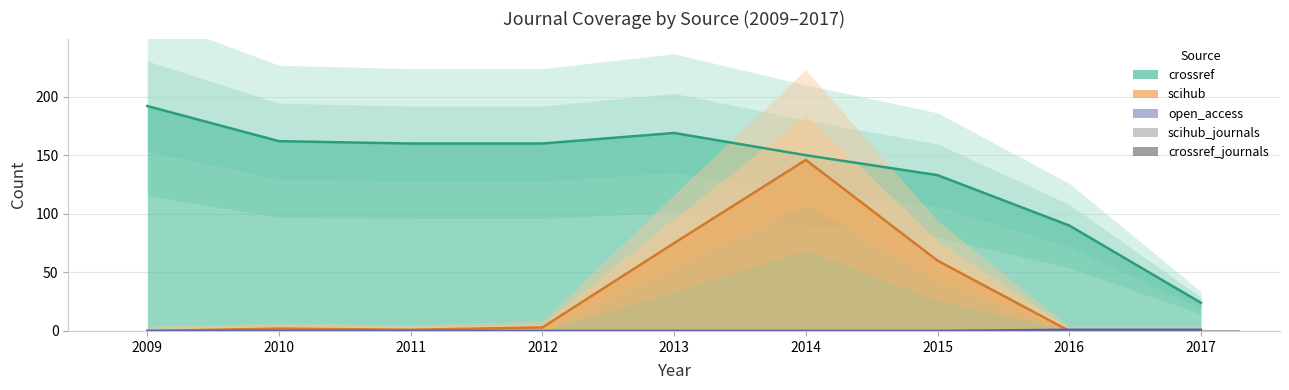

What is the highest value of the crossref_journals series?

1